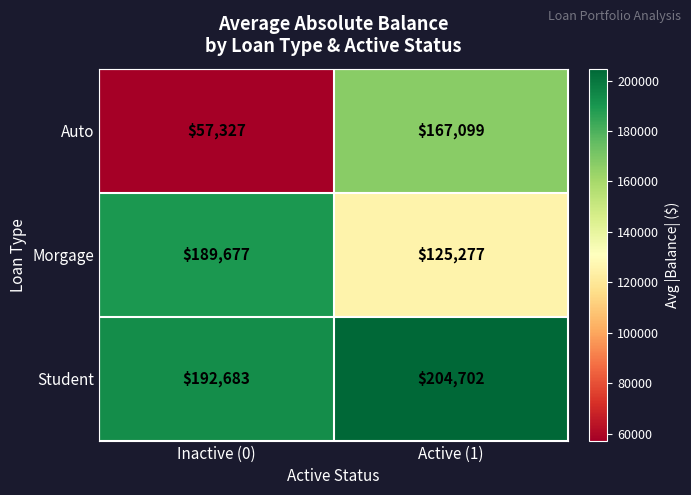

What is the average value of the Auto series?

112213